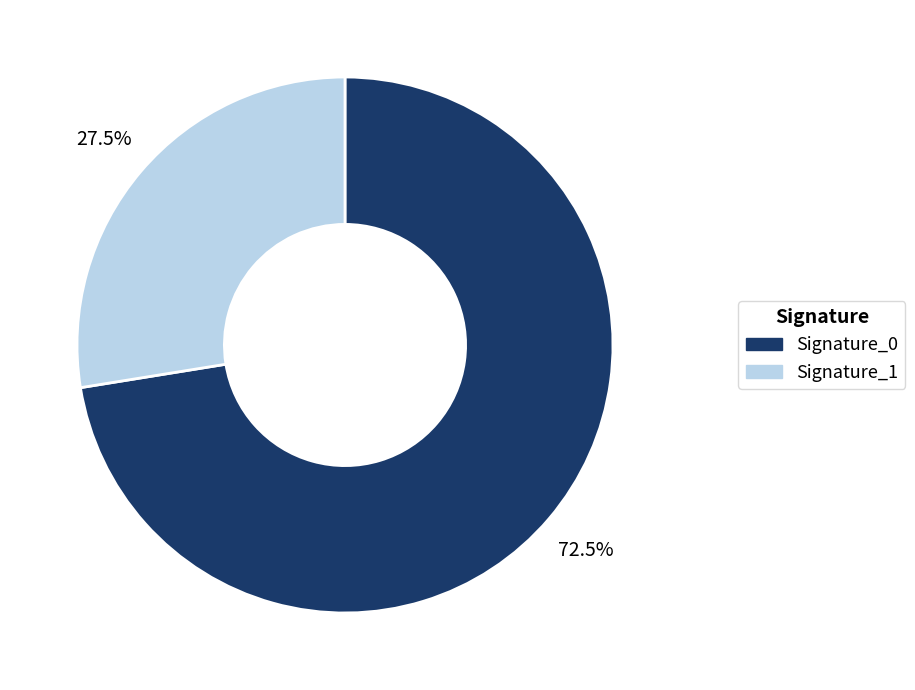

Rank the categories by value from lowest to highest.

Signature_1, Signature_0